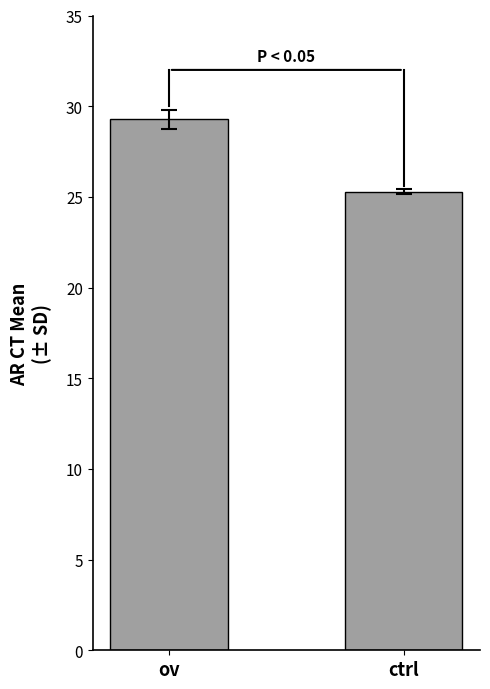

Count the number of values greater than 29.

1